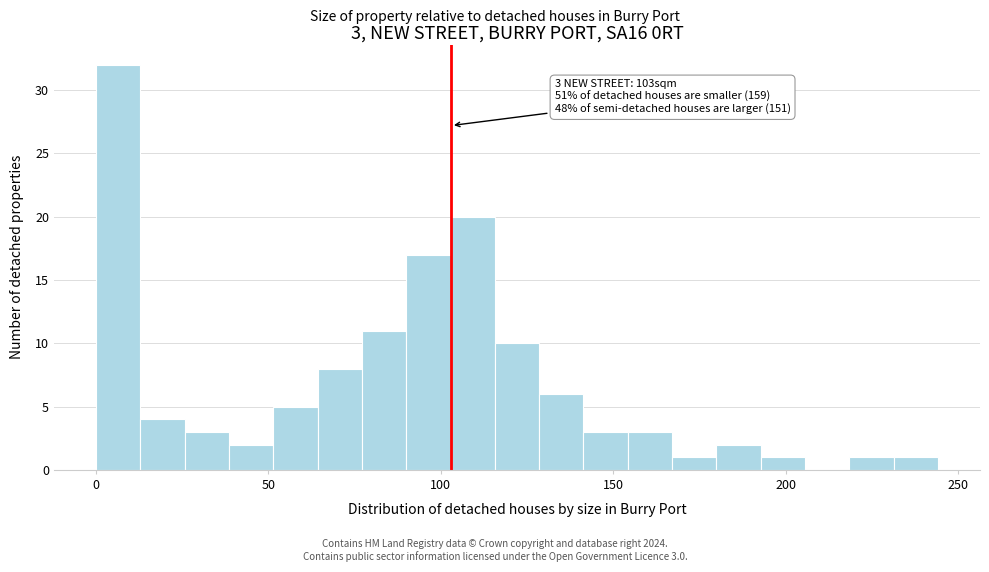

Read against the x-axis, roughly where is the centre of the tallest bar?

5